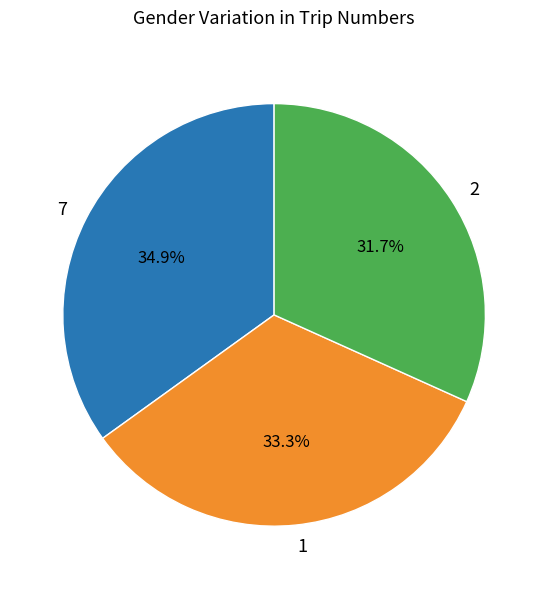

Rank the categories by value from lowest to highest.

2, 1, 7